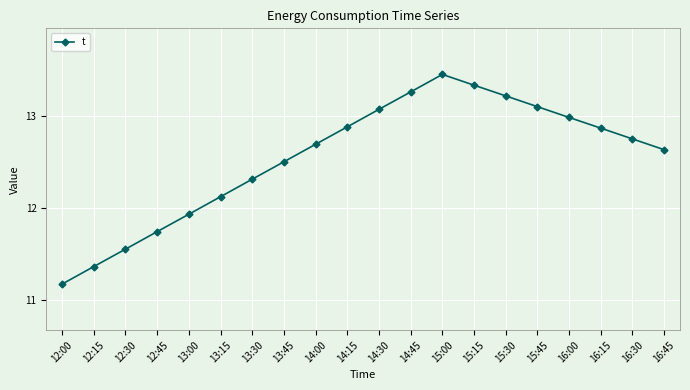

Which label corresponds to the largest value in the chart?

15:00